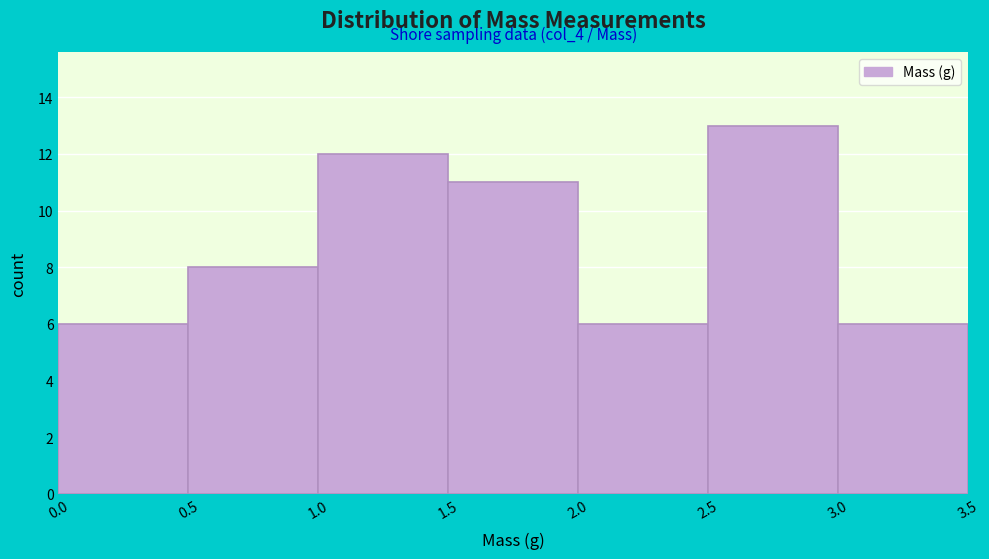

Which range on the x-axis has the tallest bar?

2.5 to 3.0